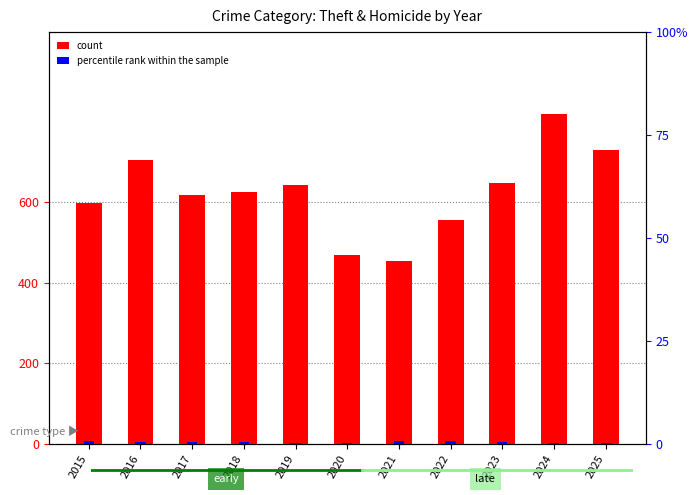

What is the total value across all series at 2025?

729.1